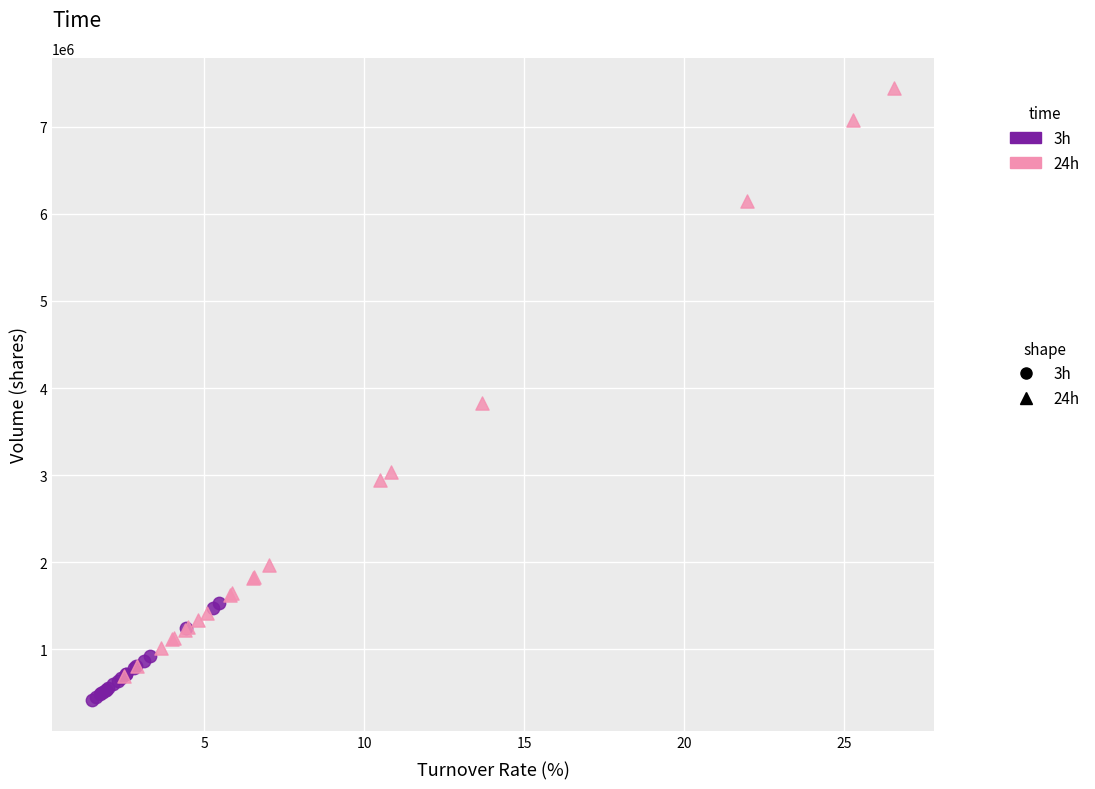

Which series has the largest Y range (max minus min)?

24h